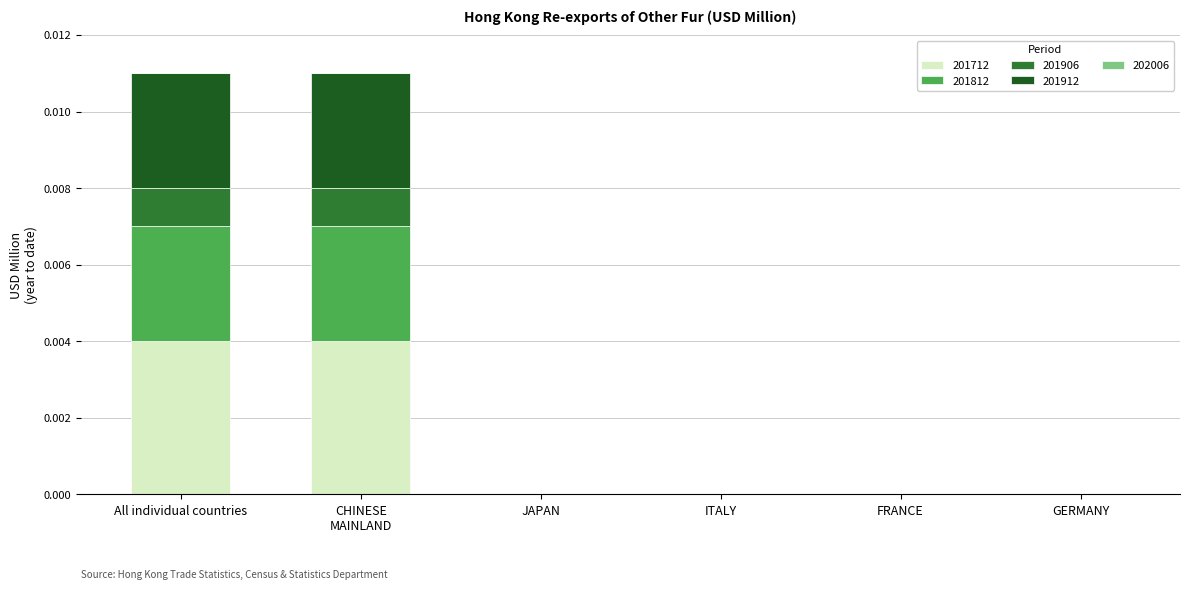

How many distinct data groups are displayed?

4